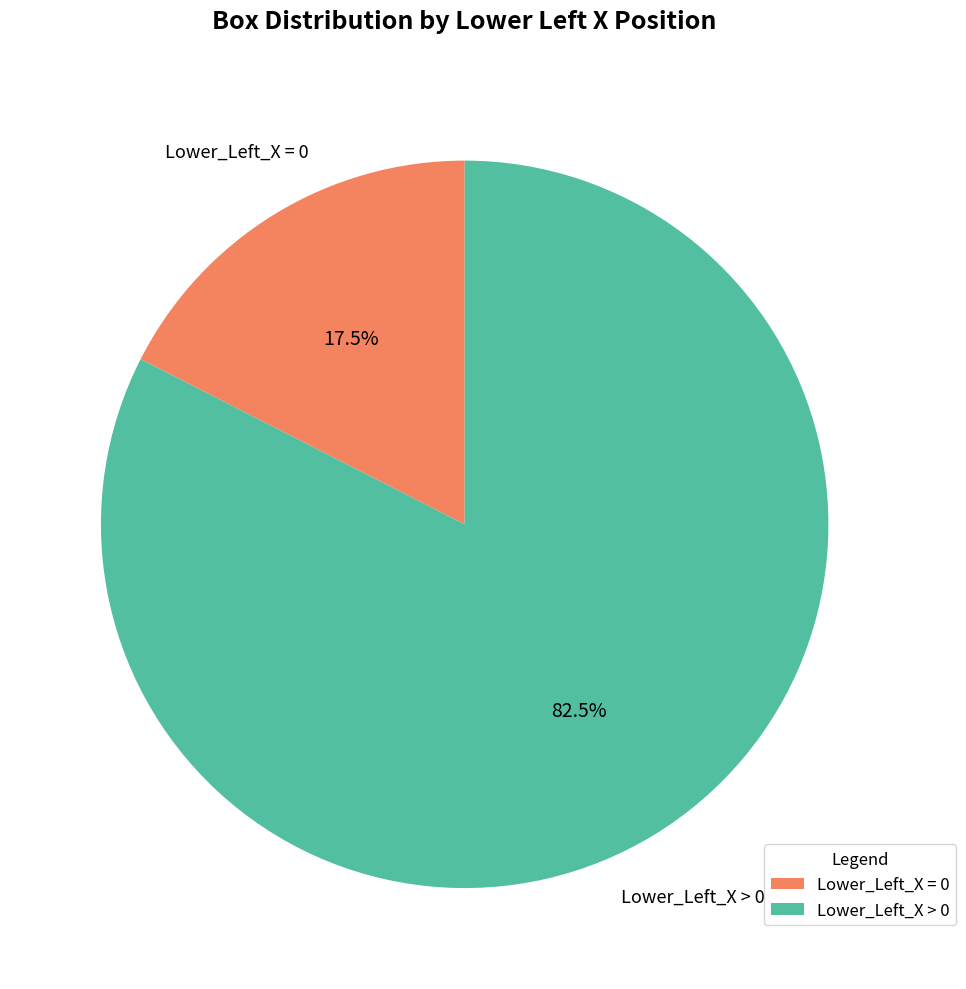

Is Lower_Left_X > 0 the majority of the pie?

Yes